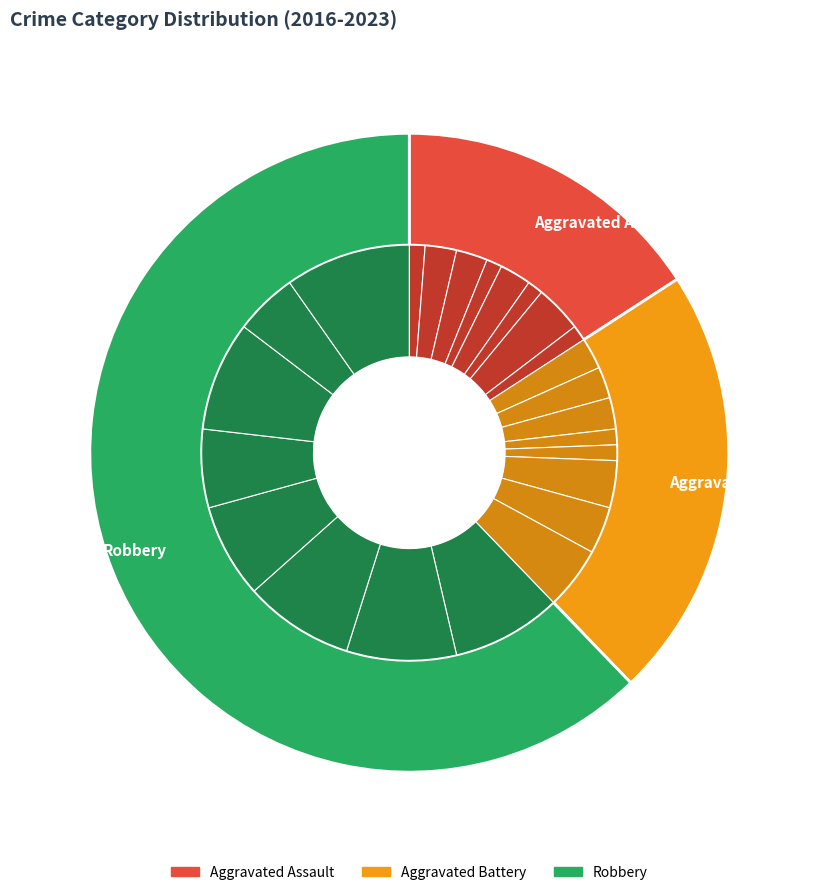

Is Aggravated Battery the majority of the pie?

No